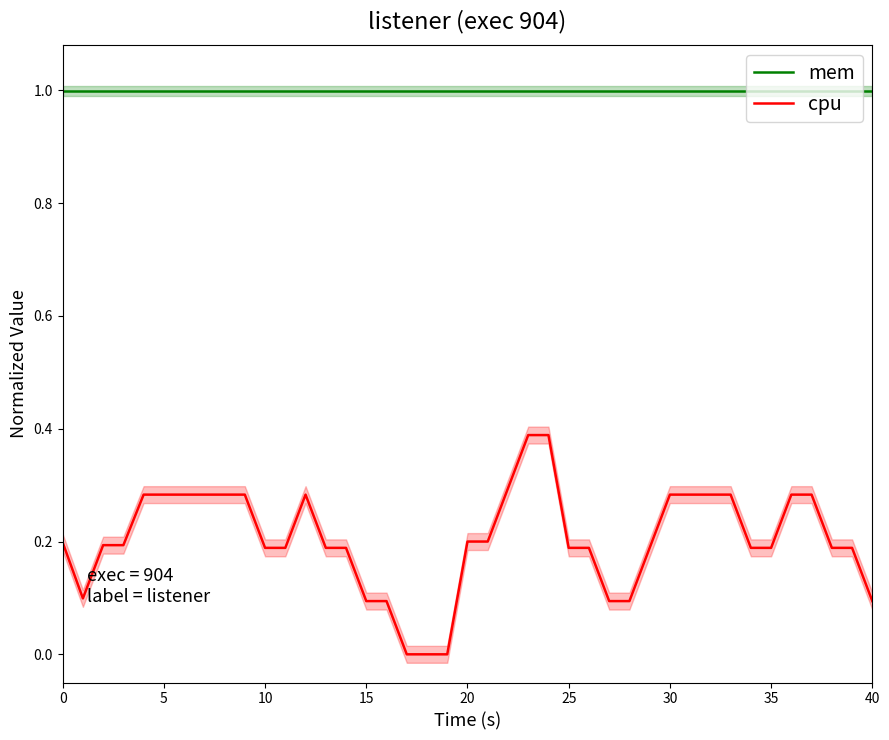

Is it true that mem equals 1.0 at 25?

True